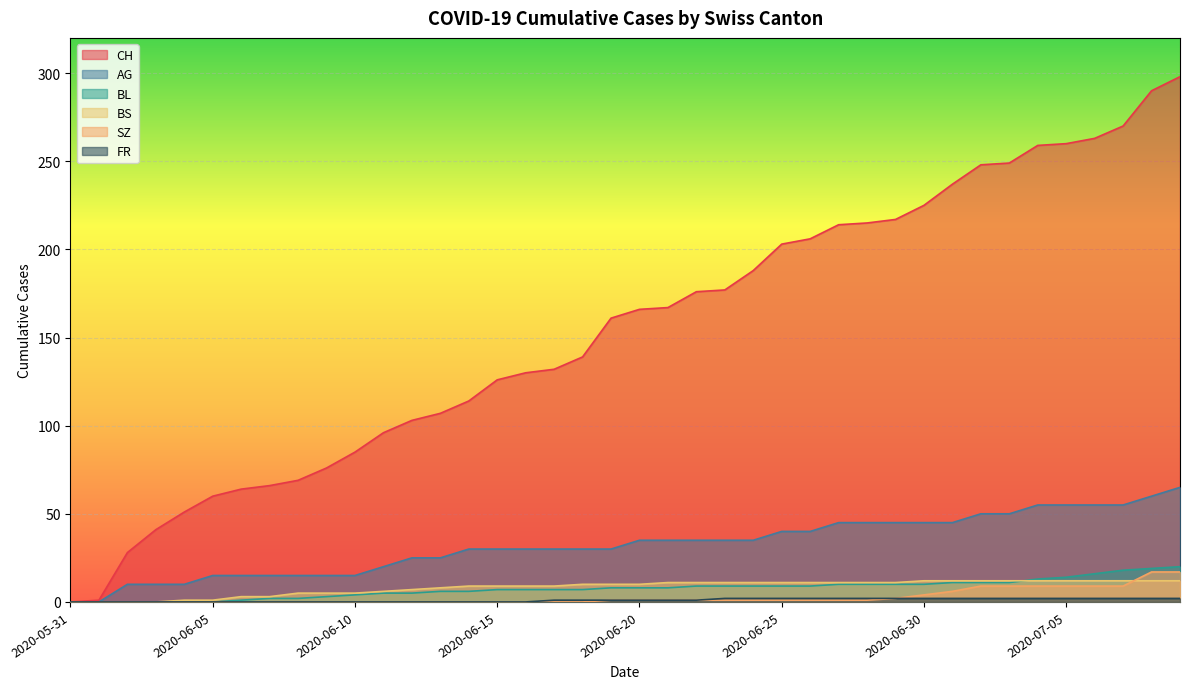

How many lines are shown in the chart?

6